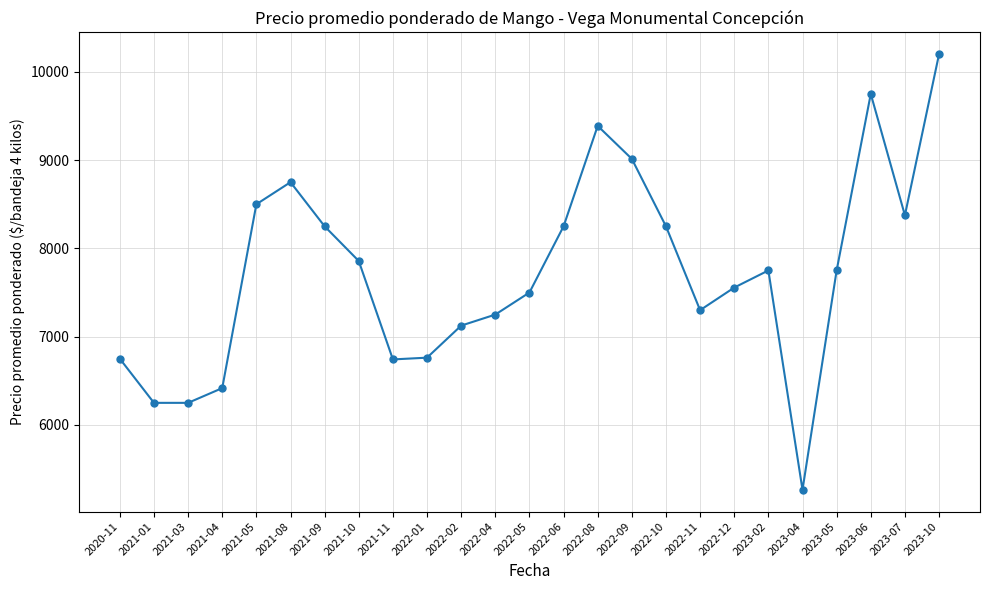

At which category does the chart reach its peak across all series?

2023-10